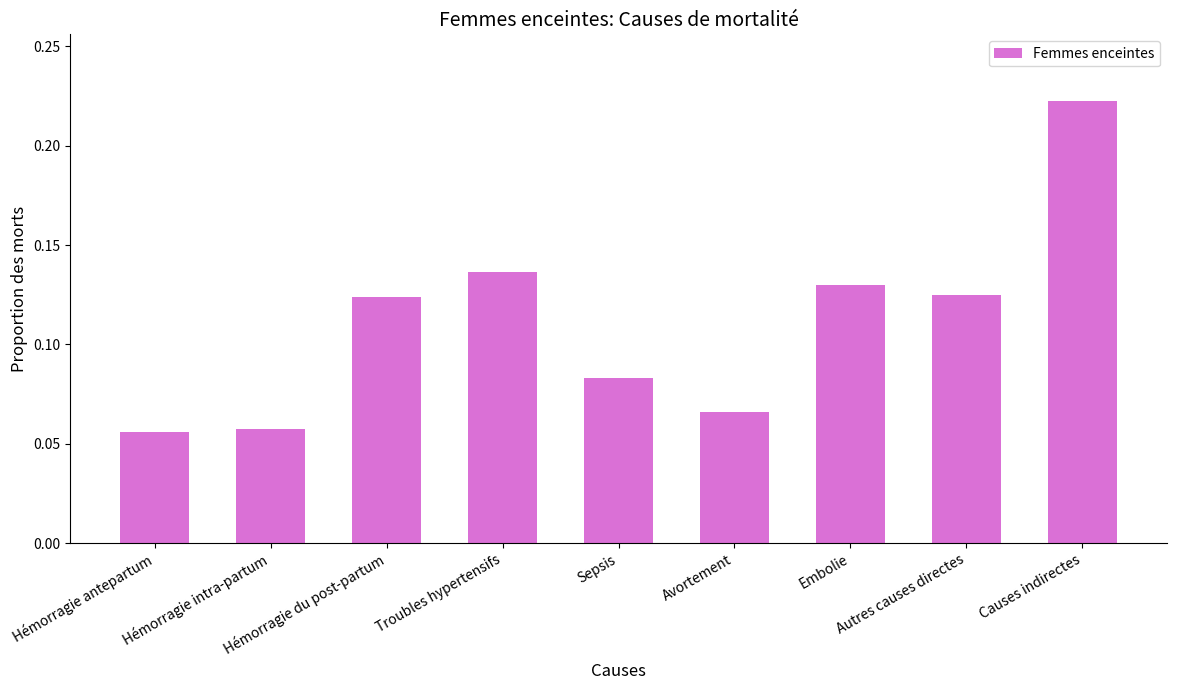

True or false: the data shows 0.1 at Causes indirectes.

False